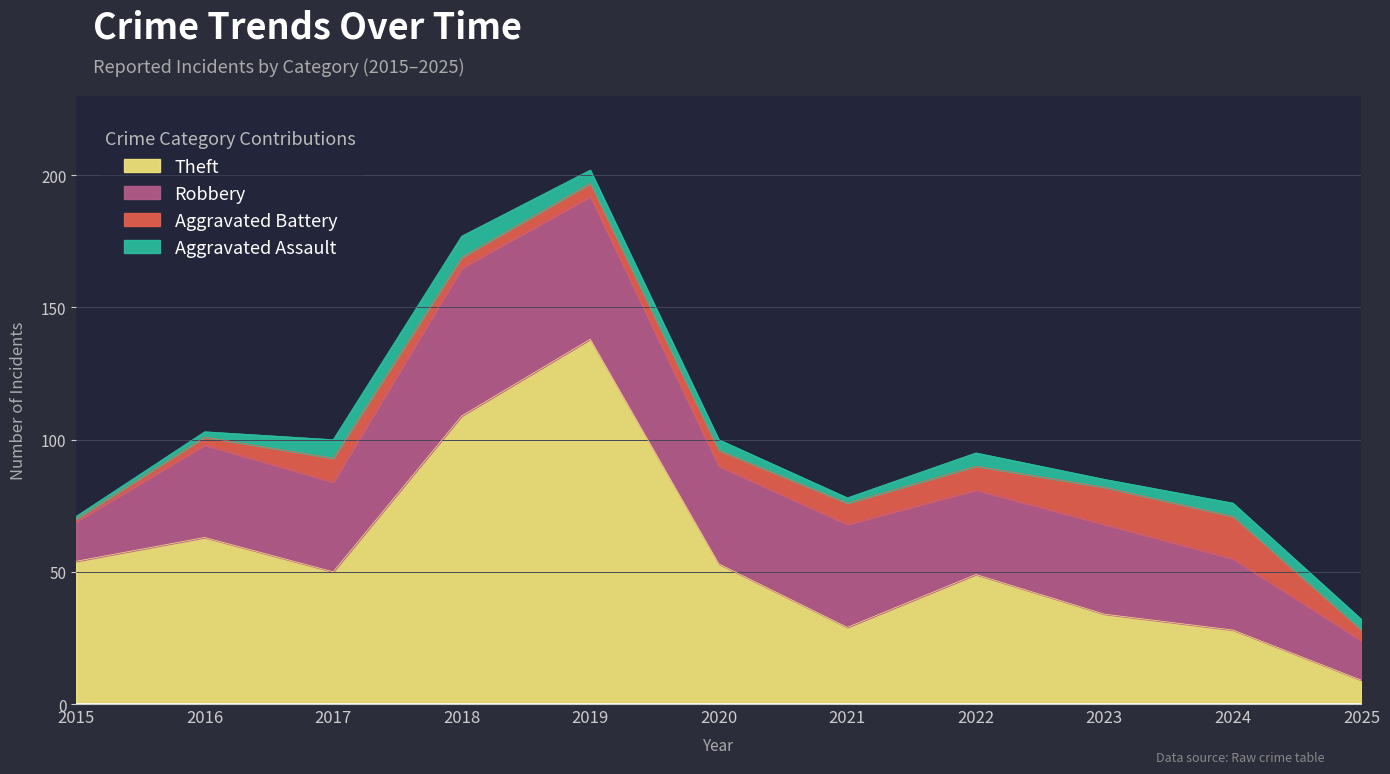

How many interior local valleys does the Aggravated Assault series have?

2